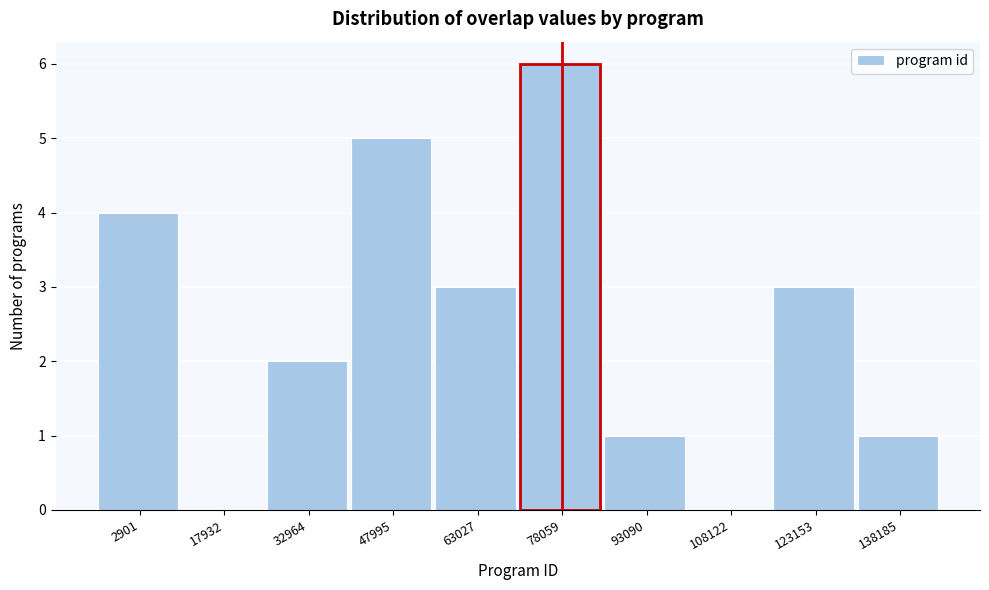

Reading left to right, extract all data points from this chart.

2901=4	17932=0	32964=2	47995=5	63027=3	78059=6	93090=1	108122=0	123153=3	138185=1